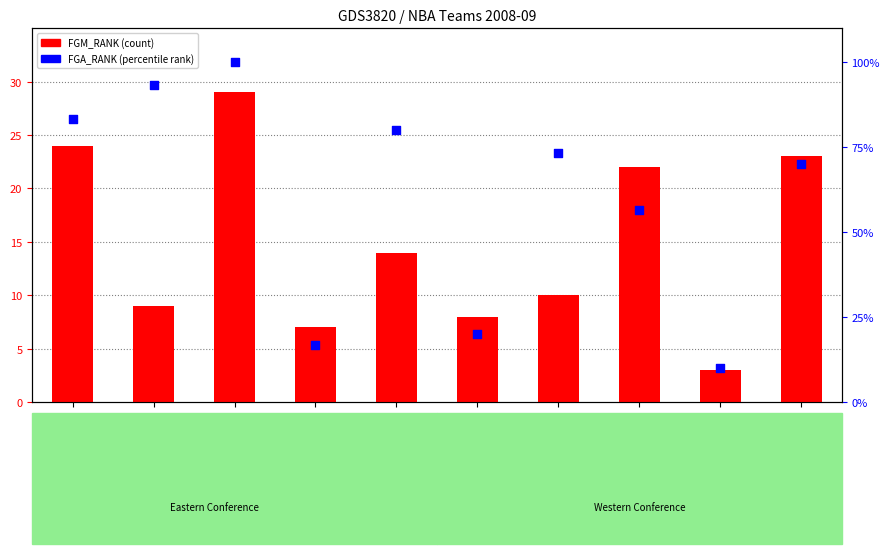

What are all the series names shown in the legend?

FGM_RANK, FGA_RANK (percentile)